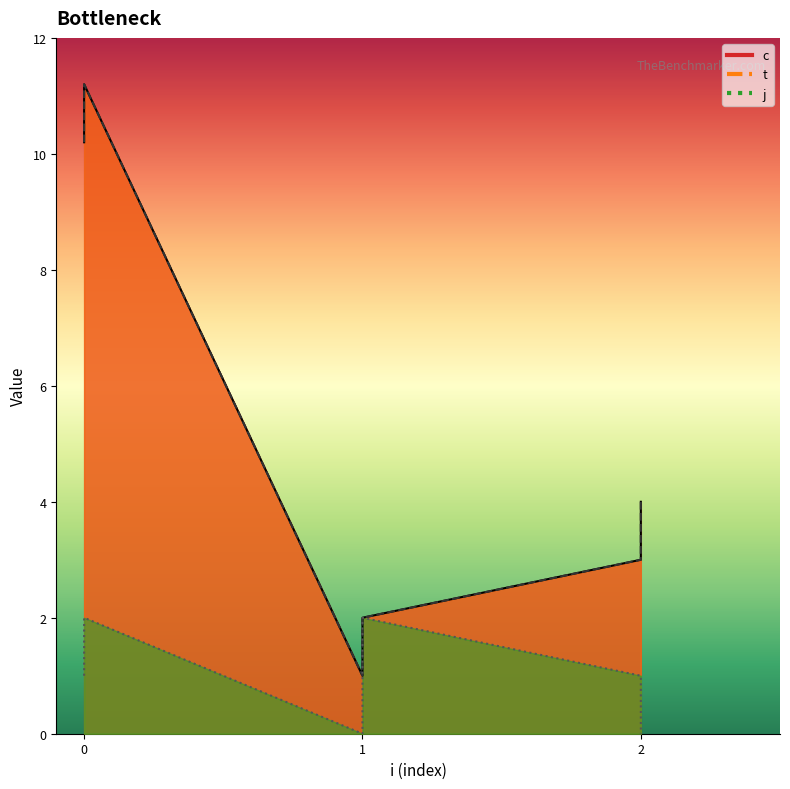

List the series in order of their peak value, highest first.

c, t, j